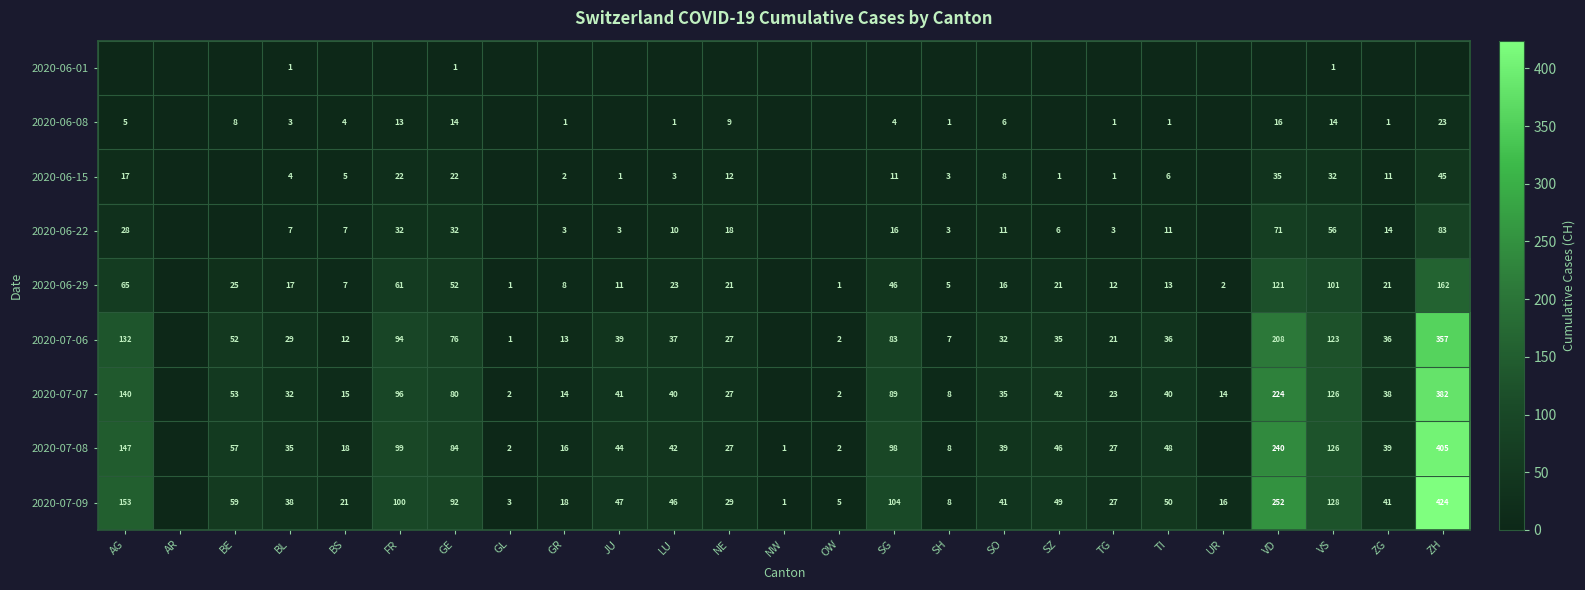

True or false: 2020-06-29 has a value of 10 at BS.

False